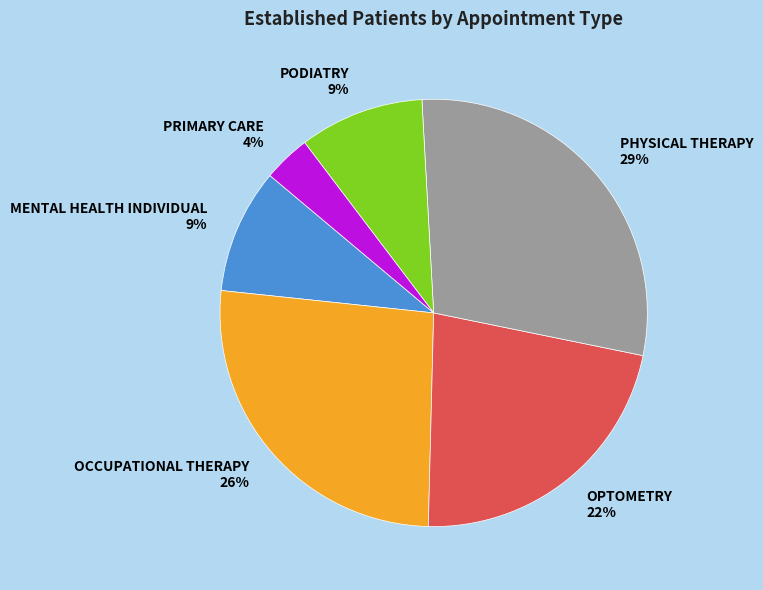

What is the largest slice in the pie chart?

PHYSICAL THERAPY